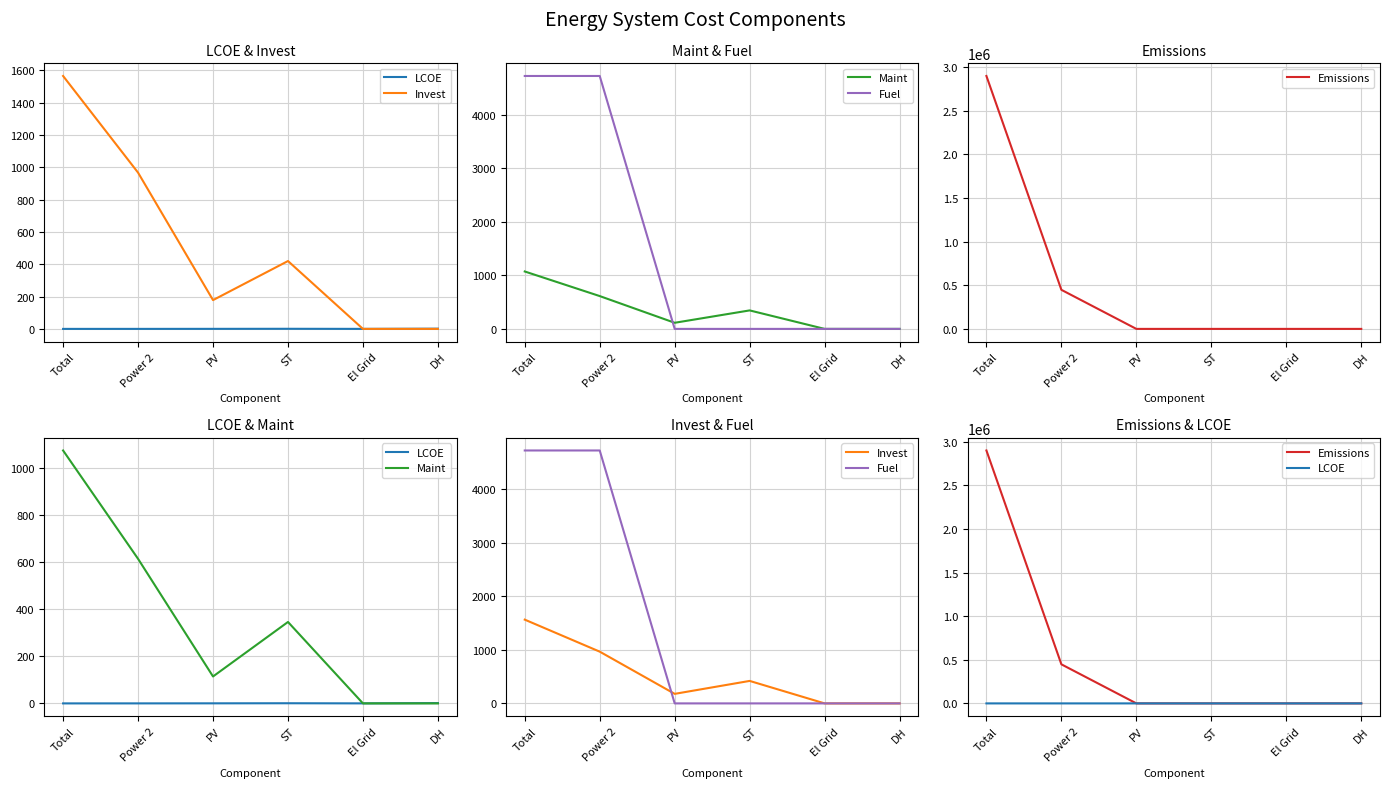

What is the average value of the Maint series?

357.4